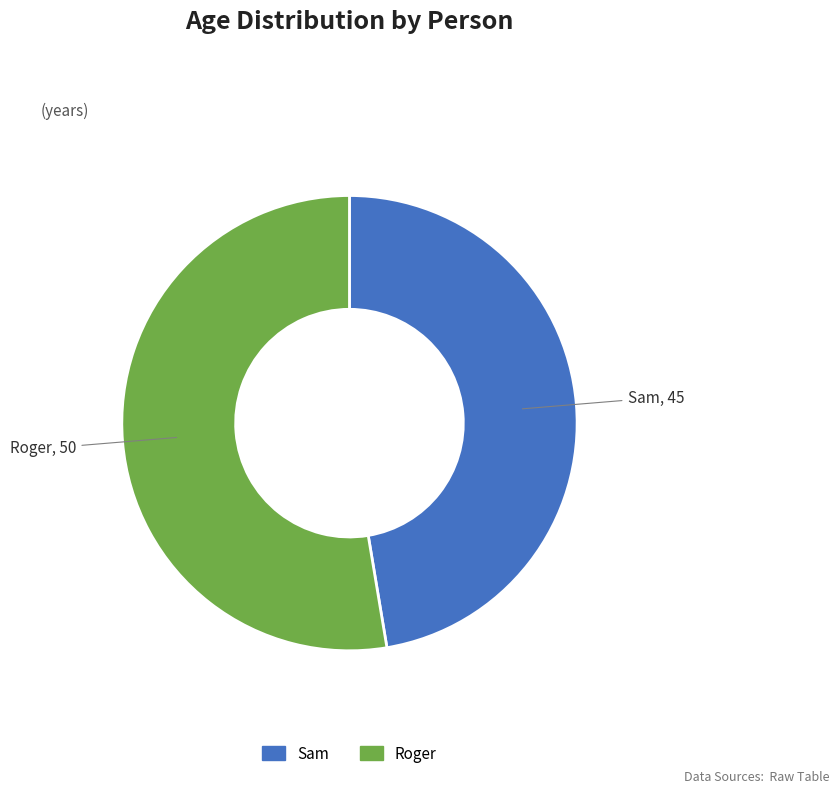

The Roger slice represents 45% of the pie. True or false?

False